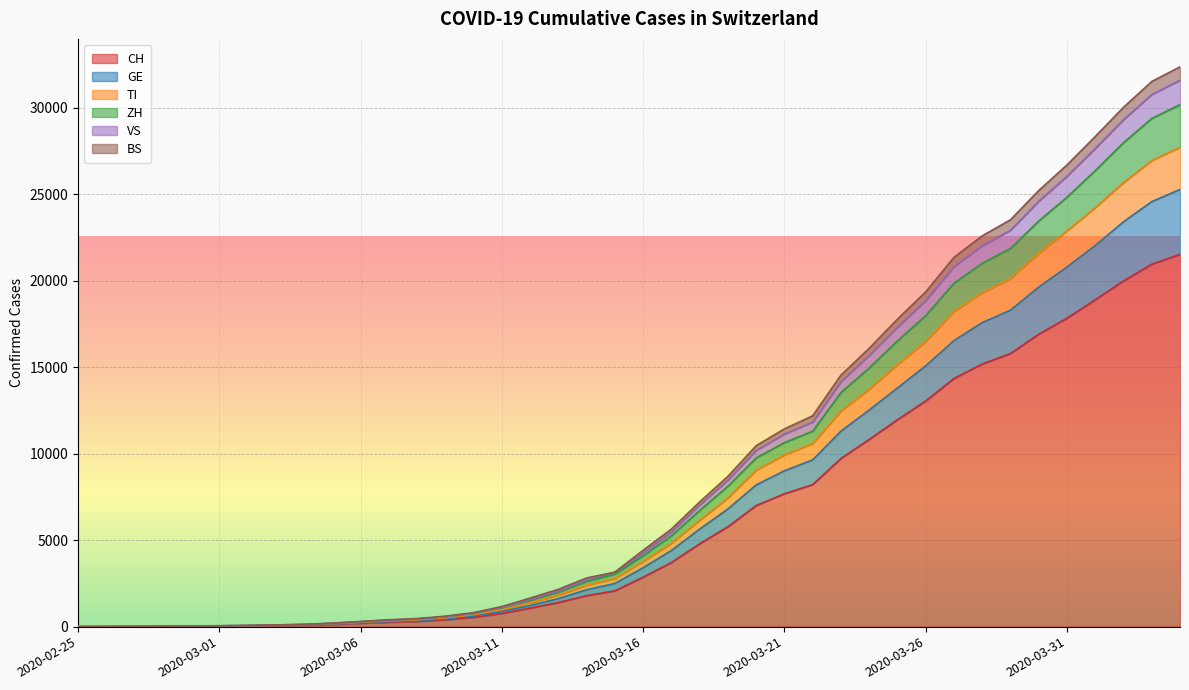

At which label is CH closest to 10767?

2020-03-24